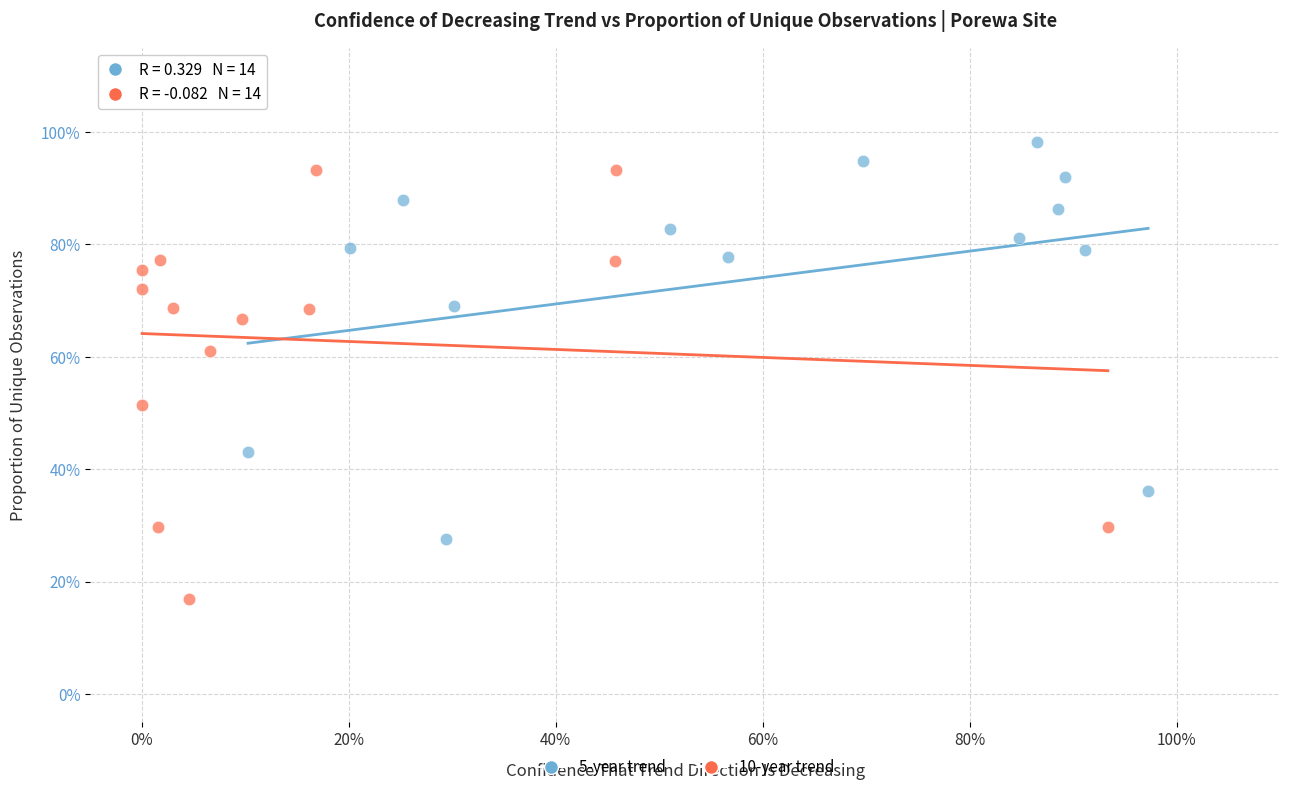

What are all the series names shown in the legend?

5-year trend, 10-year trend